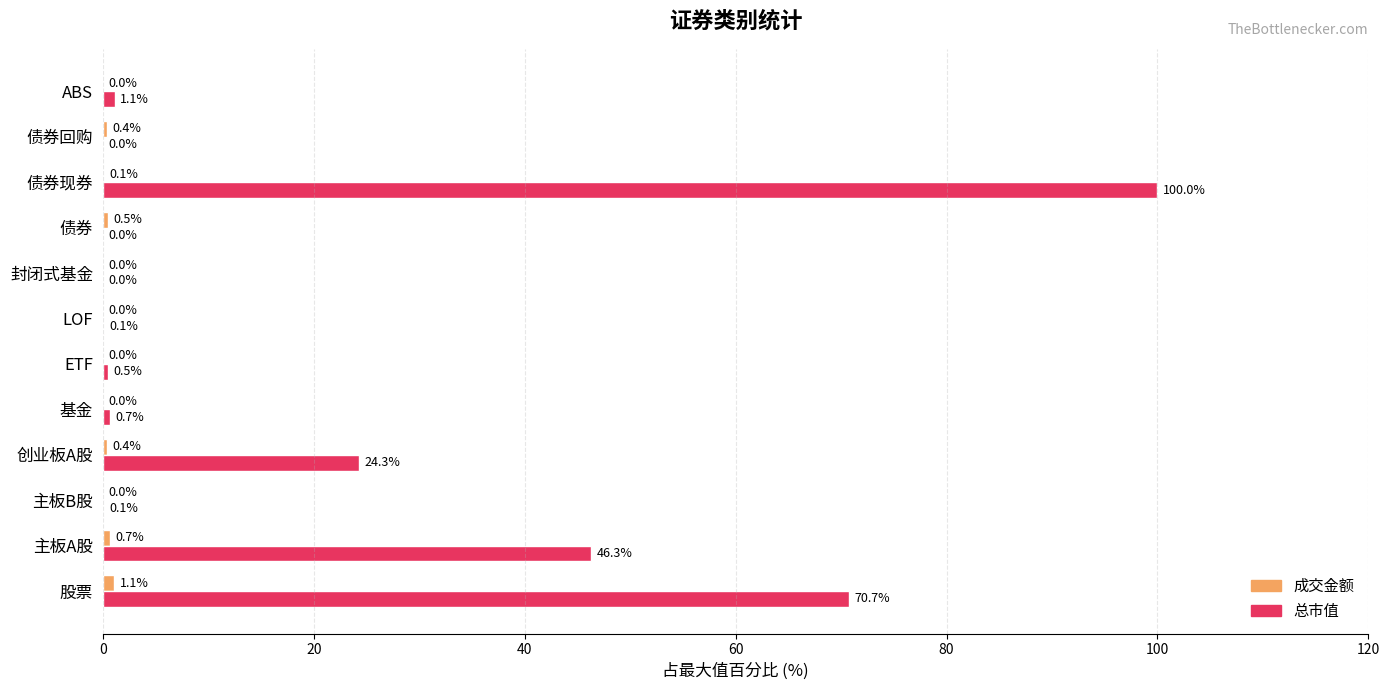

What is the sum of all 总市值 values?

243.8